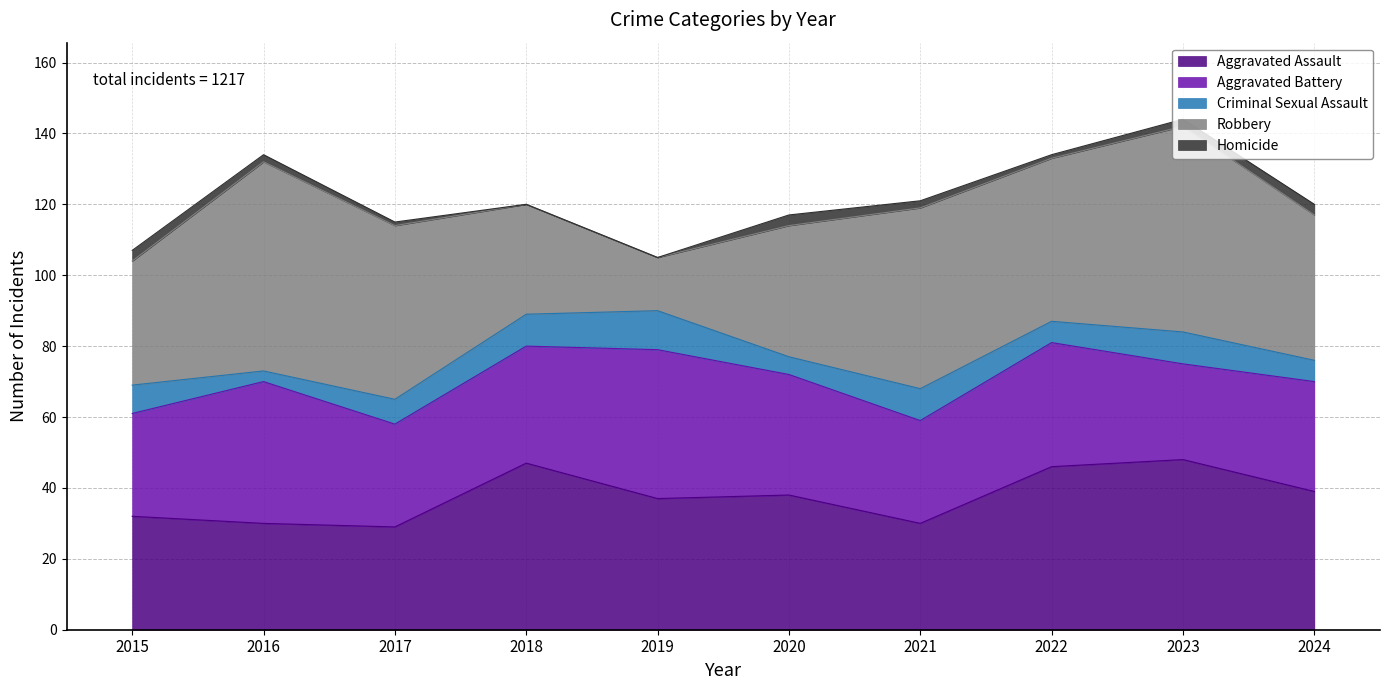

How many lines are shown in the chart?

5